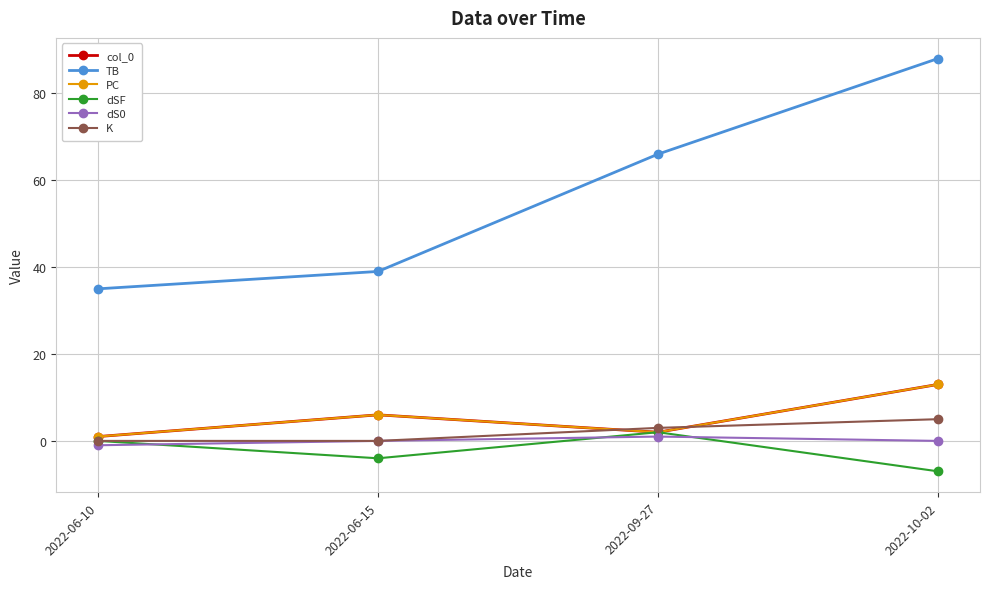

True or false: col_0 has a value of 2 at 2022-06-10.

False